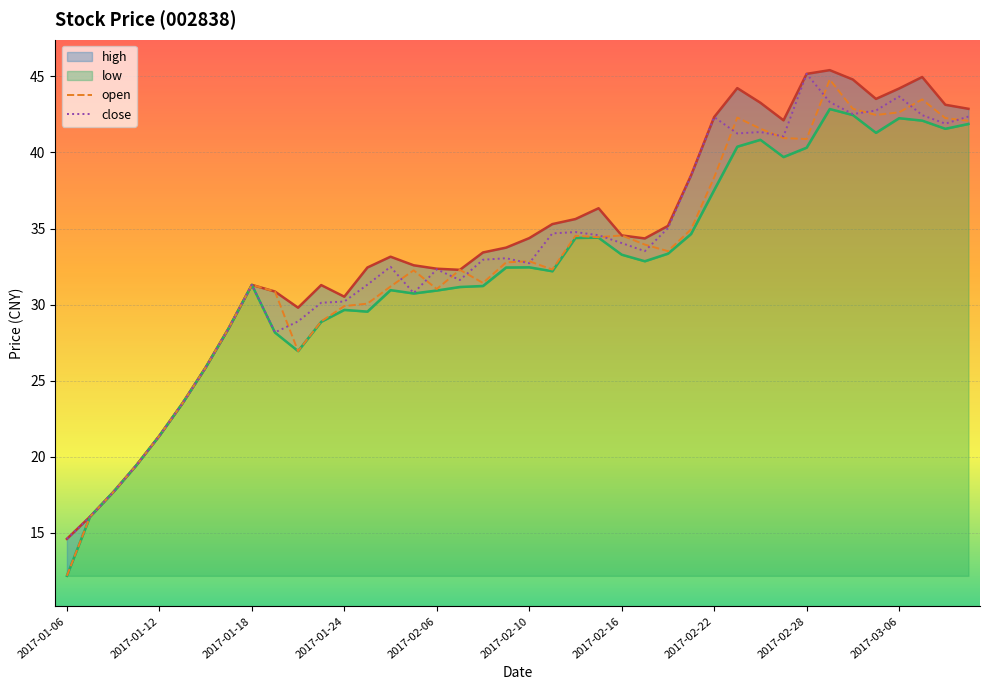

What is the total value across all series at 37?

173.0